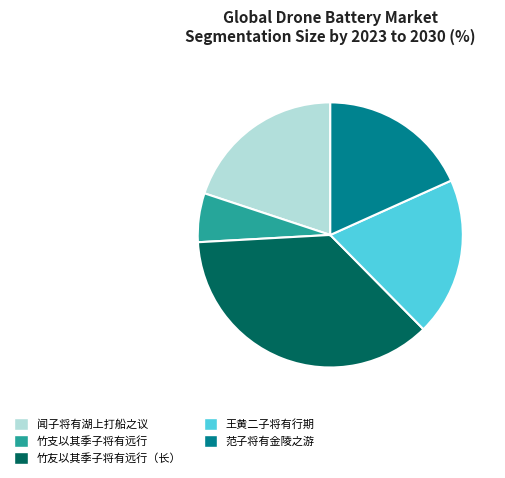

How many segments does this pie chart have?

5